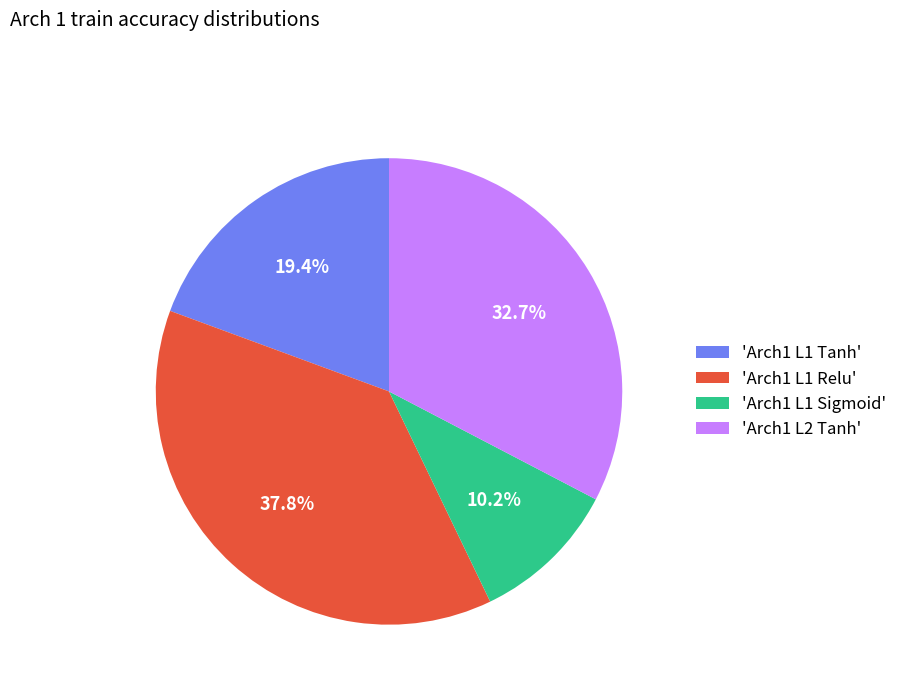

What is the ratio of the value at 'Arch1 L1 Sigmoid' to the value at 'Arch1 L1 Tanh'?

0.5